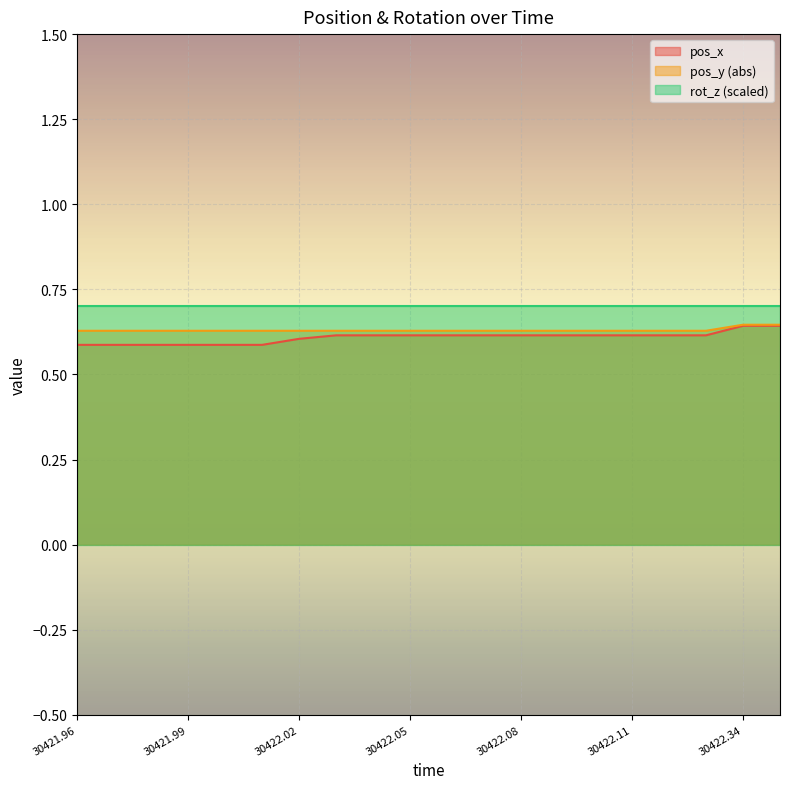

What are all the series names shown in the legend?

pos_x, pos_y (abs), rot_z (scaled)